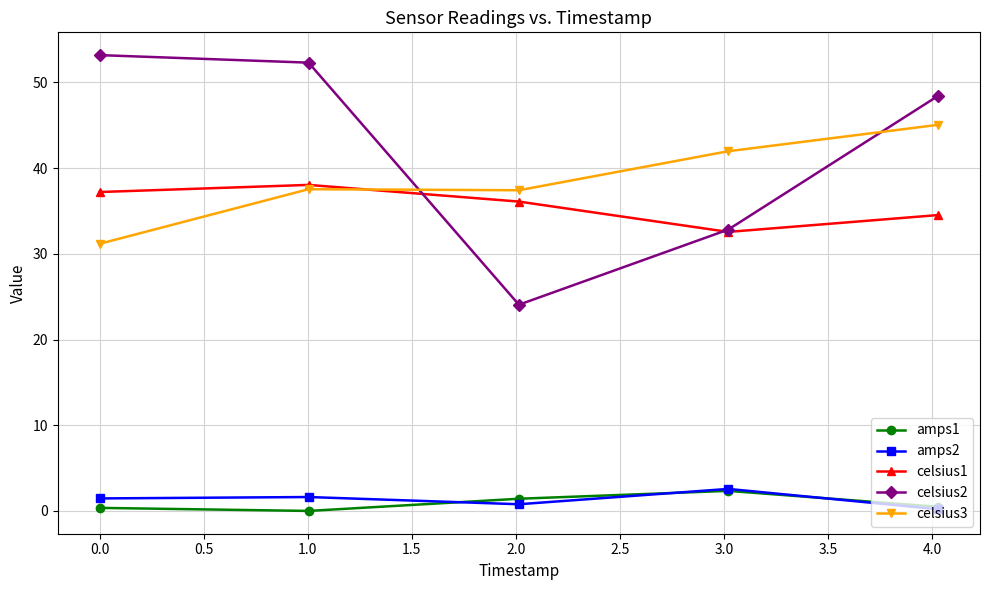

Which series has the largest range (max minus min)?

celsius2